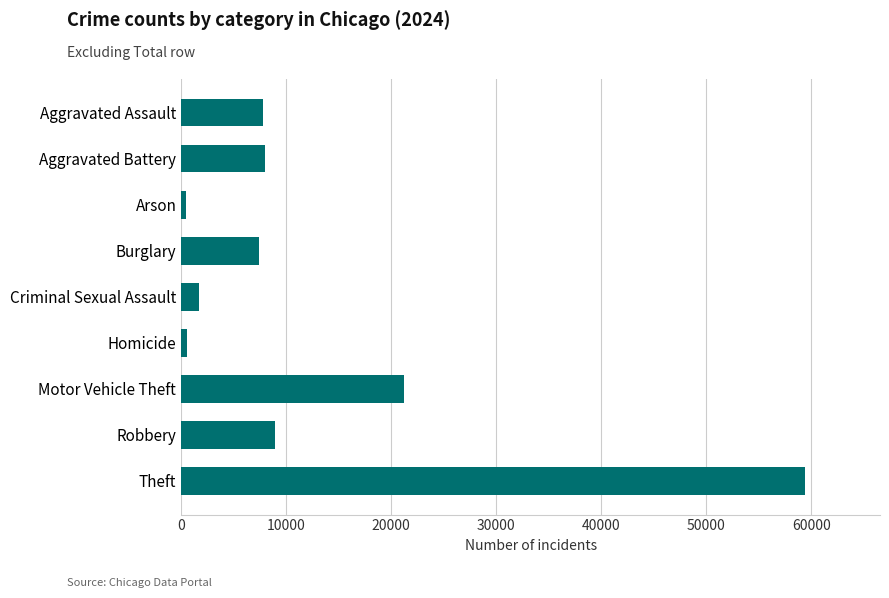

True or false: the data shows 1685 at Criminal Sexual Assault.

True